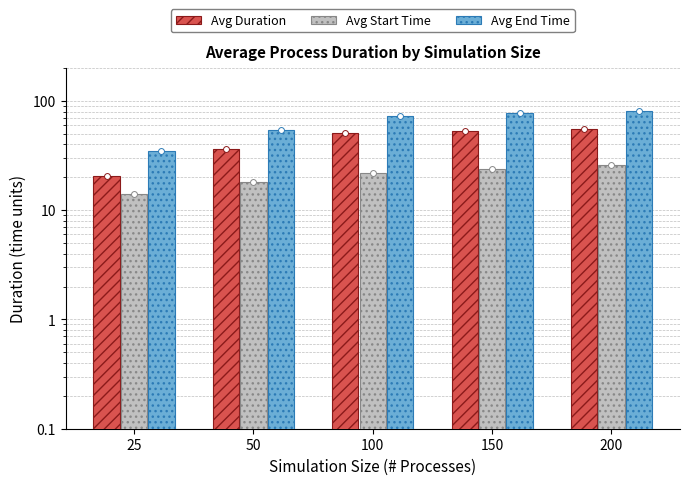

At which category is the sum across all series the highest?

200